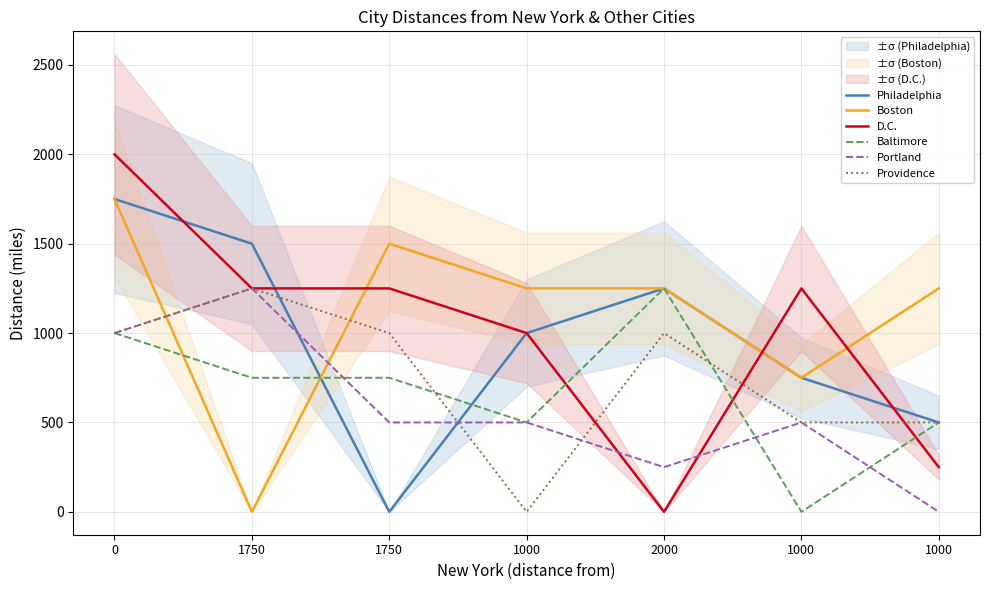

Reading left to right, list all the values displayed in this chart.

Philadelphia: 0=1750	1750=1500	1750=0	1000=1000	2000=1250	1000=750	1000=500
Boston: 0=1750	1750=0	1750=1500	1000=1250	2000=1250	1000=750	1000=1250
D.C.: 0=2000	1750=1250	1750=1250	1000=1000	2000=0	1000=1250	1000=250
Baltimore: 0=1000	1750=750	1750=750	1000=500	2000=1250	1000=0	1000=500
Portland: 0=1000	1750=1250	1750=500	1000=500	2000=250	1000=500	1000=0
Providence: 0=1000	1750=1250	1750=1000	1000=0	2000=1000	1000=500	1000=500